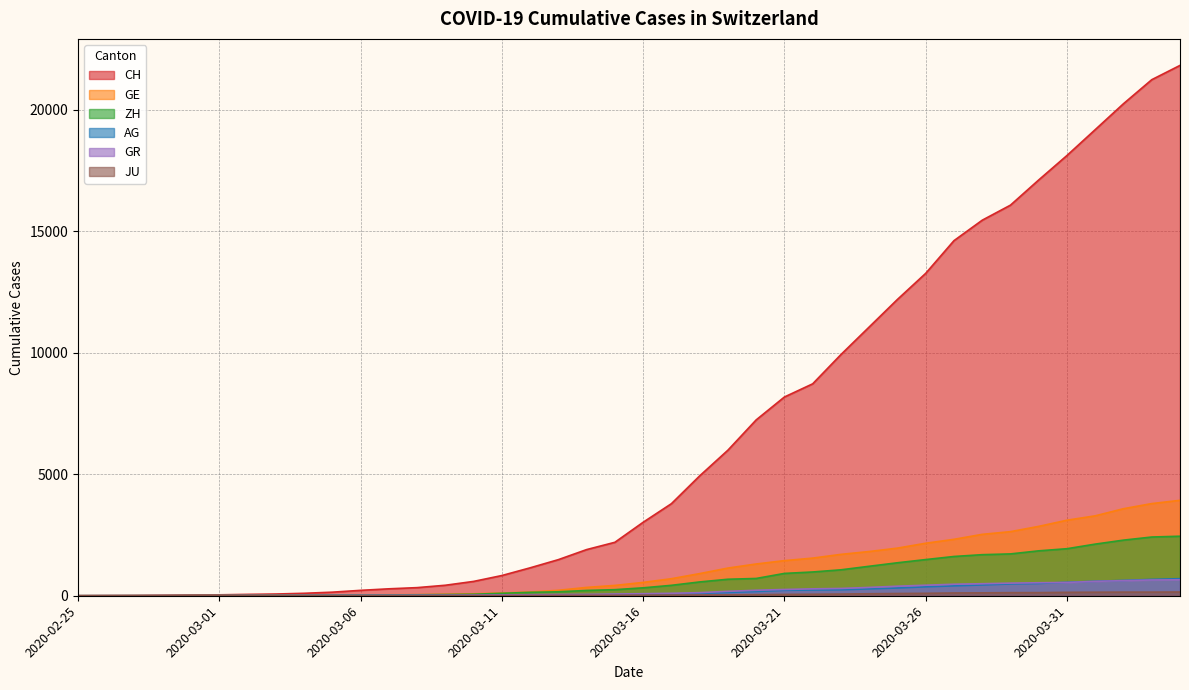

List the series in order of their peak value, lowest first.

JU, GR, AG, ZH, GE, CH